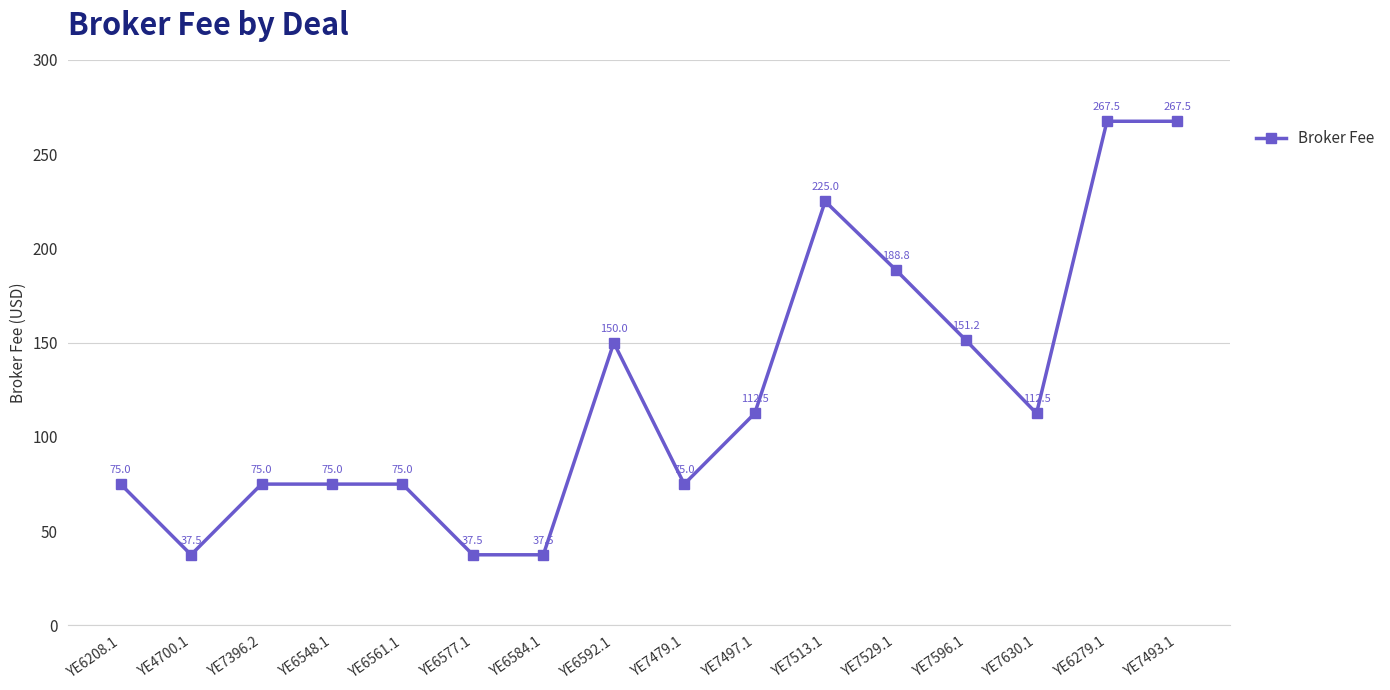

What is the maximum value shown in the chart?

267.5